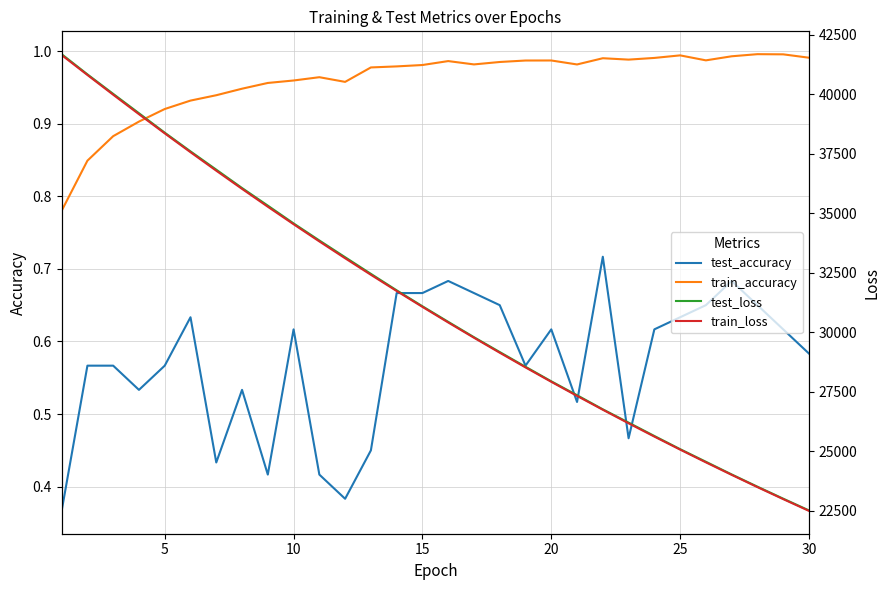

True or false: test_accuracy and train_accuracy cross at least once.

False